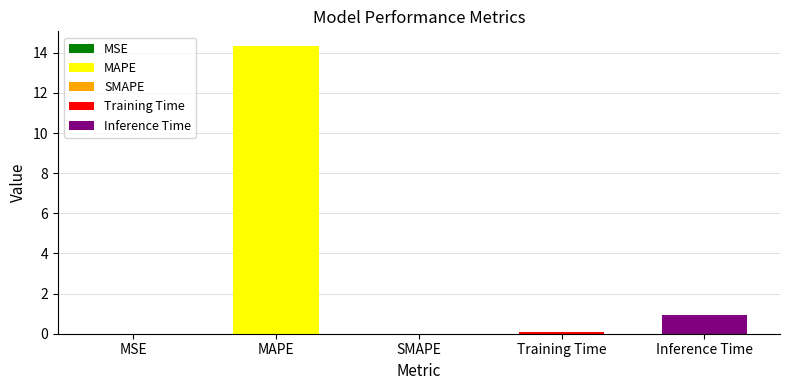

What is the label of the 4th bar from the left?

Training Time